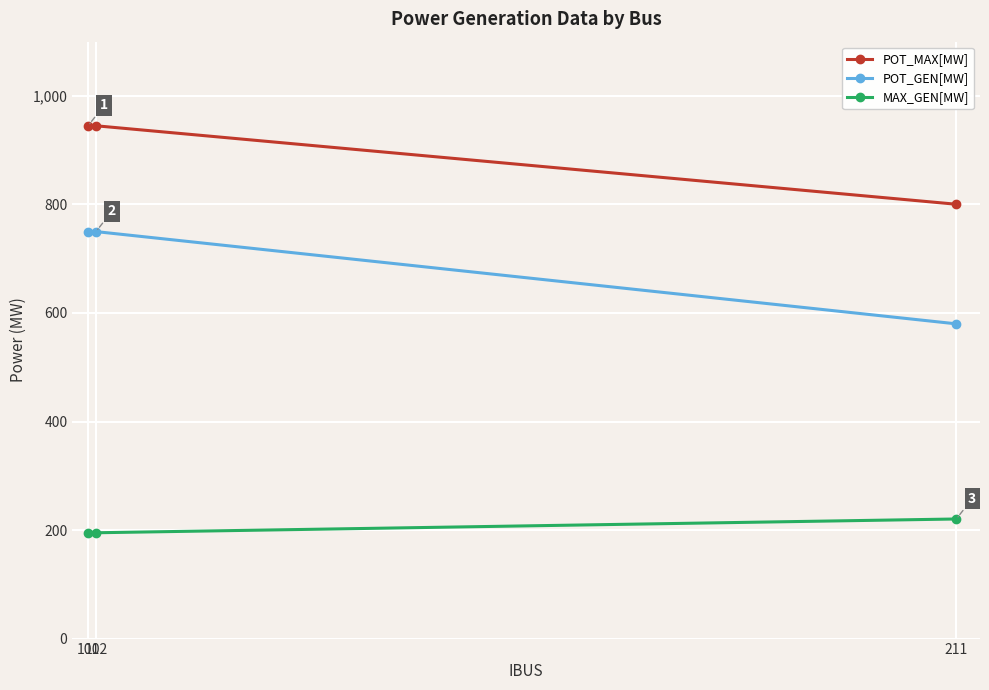

Where does the POT_GEN[MW] series first go above 749?

101